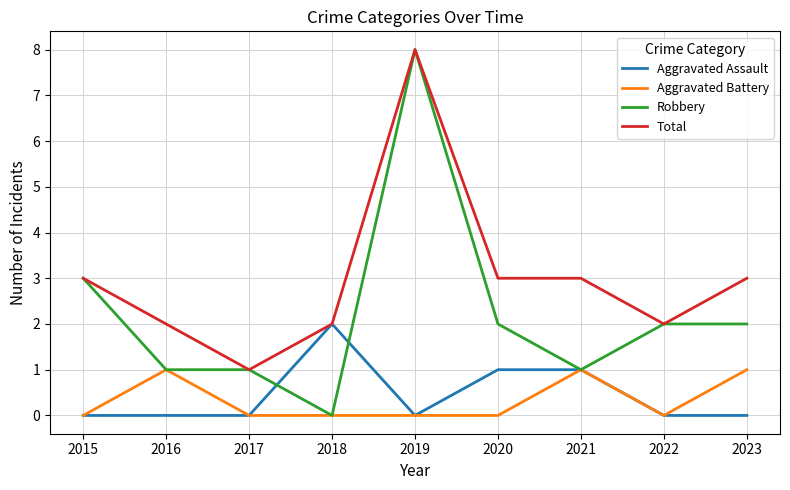

Reading left to right, transcribe all the data shown in this chart.

Aggravated Assault: 2015=0	2016=0	2017=0	2018=2	2019=0	2020=1	2021=1	2022=0	2023=0
Aggravated Battery: 2015=0	2016=1	2017=0	2018=0	2019=0	2020=0	2021=1	2022=0	2023=1
Robbery: 2015=3	2016=1	2017=1	2018=0	2019=8	2020=2	2021=1	2022=2	2023=2
Total: 2015=3	2016=2	2017=1	2018=2	2019=8	2020=3	2021=3	2022=2	2023=3